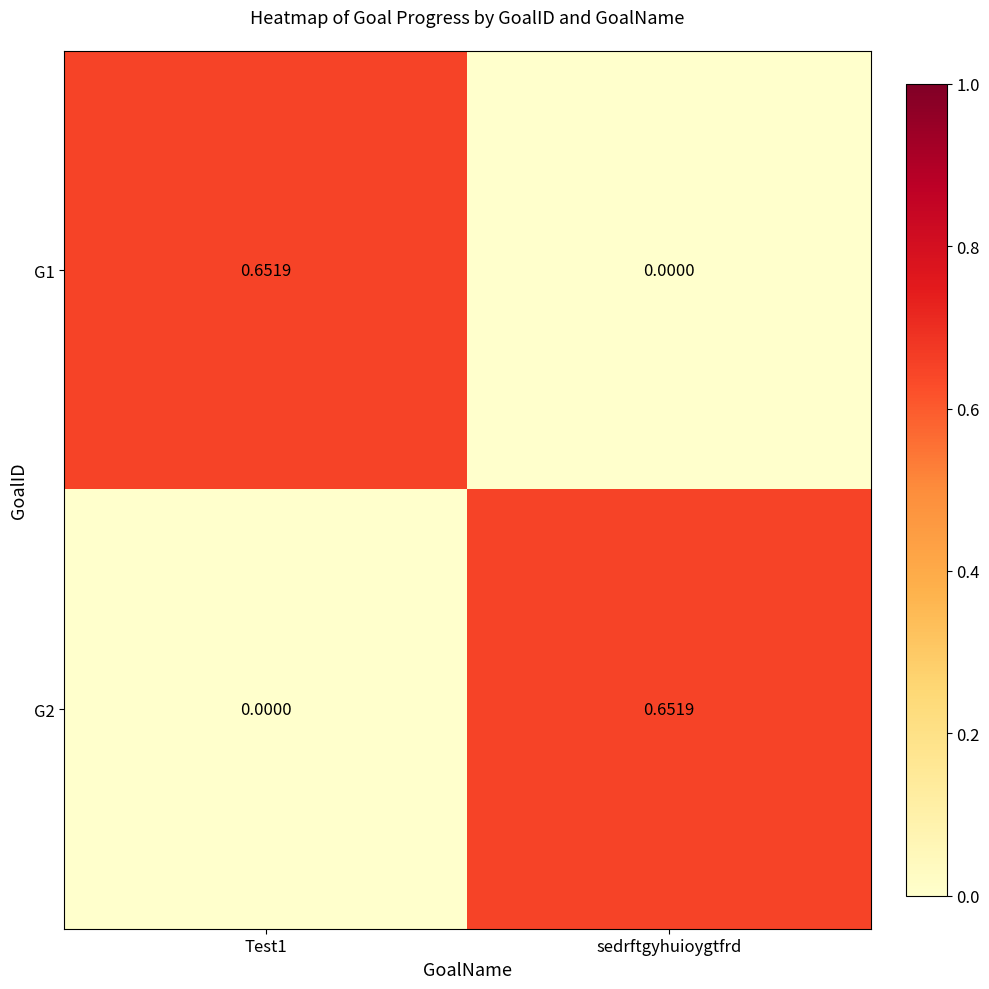

At which label does G2 reach its peak?

sedrftgyhuioygtfrd